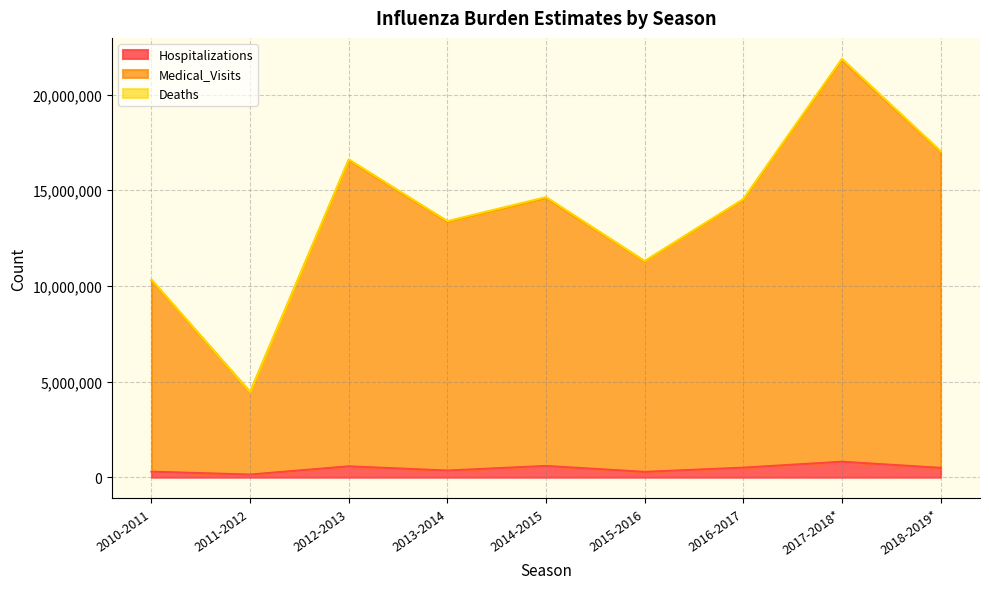

What is the highest value of the Hospitalizations series?

810000